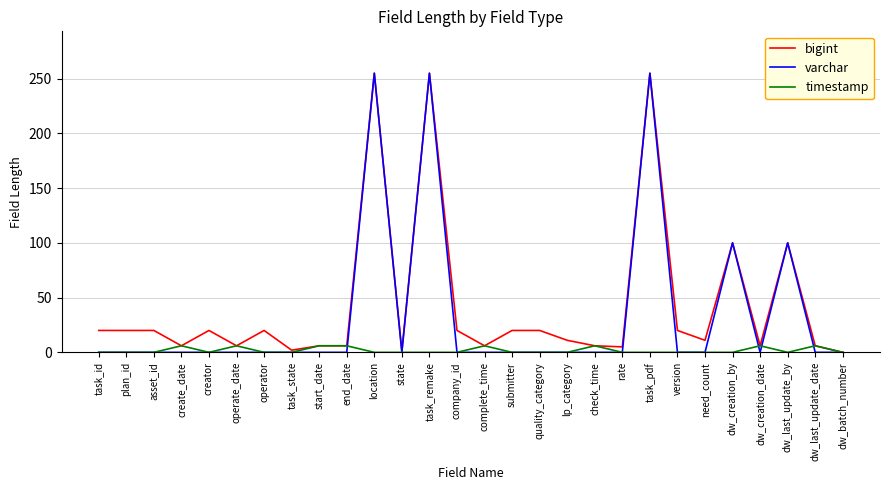

What position from the left is dw_creation_date?

25